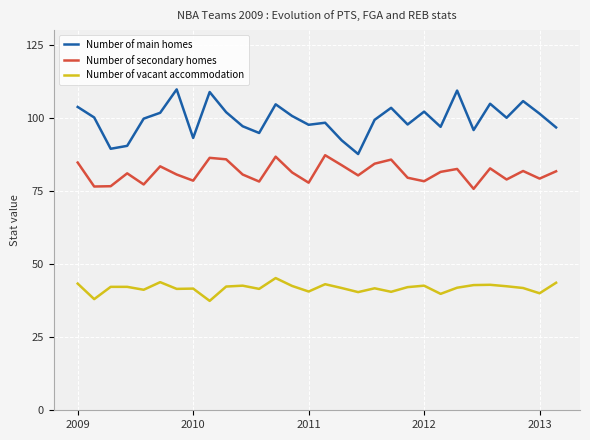

Which series has the largest total across all categories?

Number of main homes